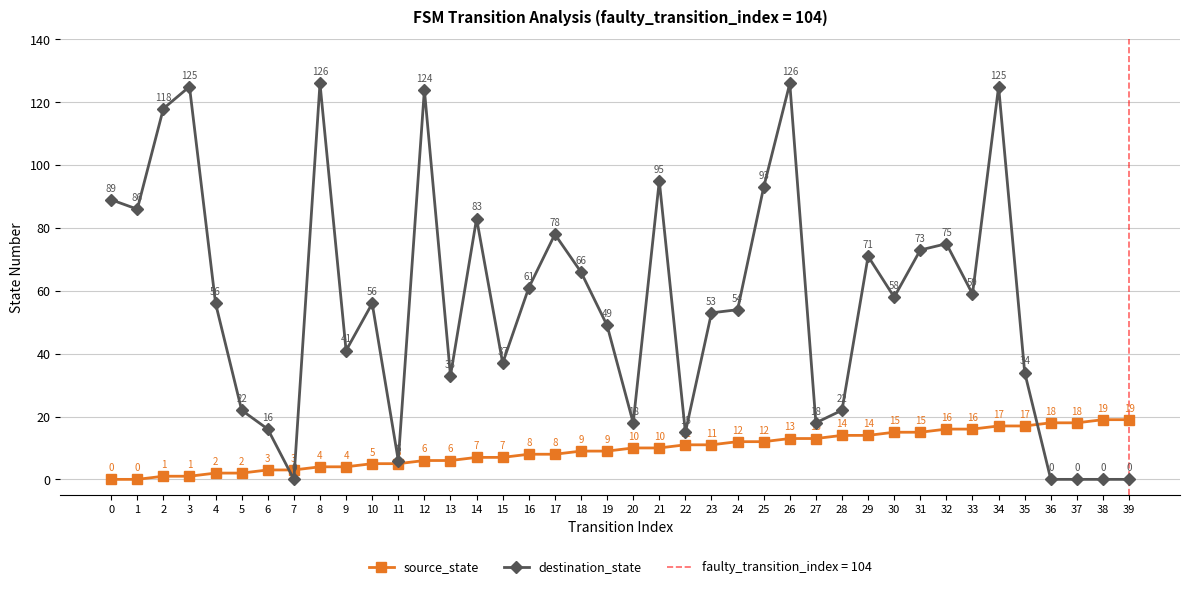

Which series has the largest range (max minus min)?

destination_state